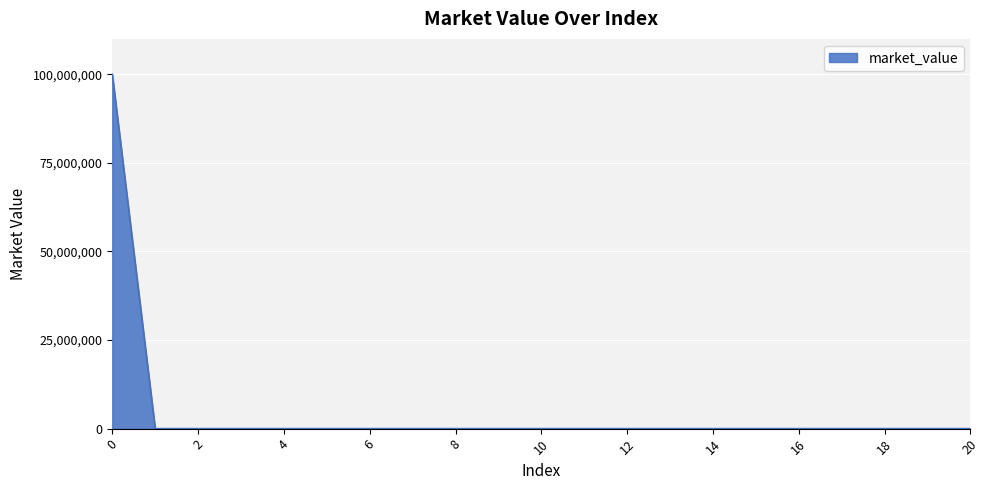

What is the maximum value shown in the chart?

100000000